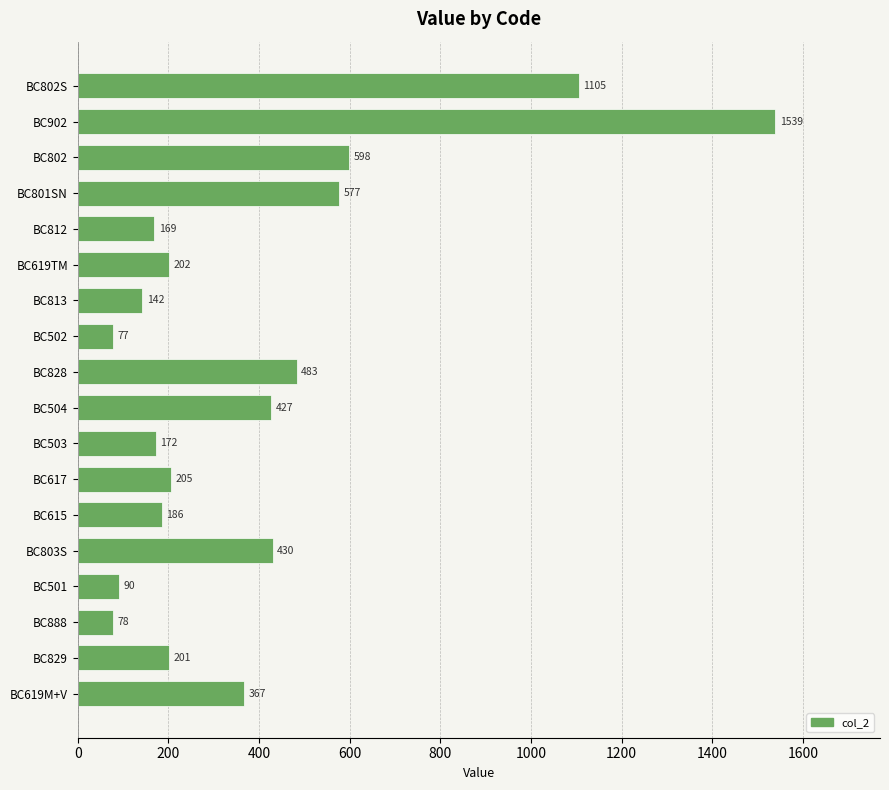

List the labels in order of value, smallest first.

BC502, BC888, BC501, BC813, BC812, BC503, BC615, BC829, BC619TM, BC617, BC619M+V, BC504, BC803S, BC828, BC801SN, BC802, BC802S, BC902